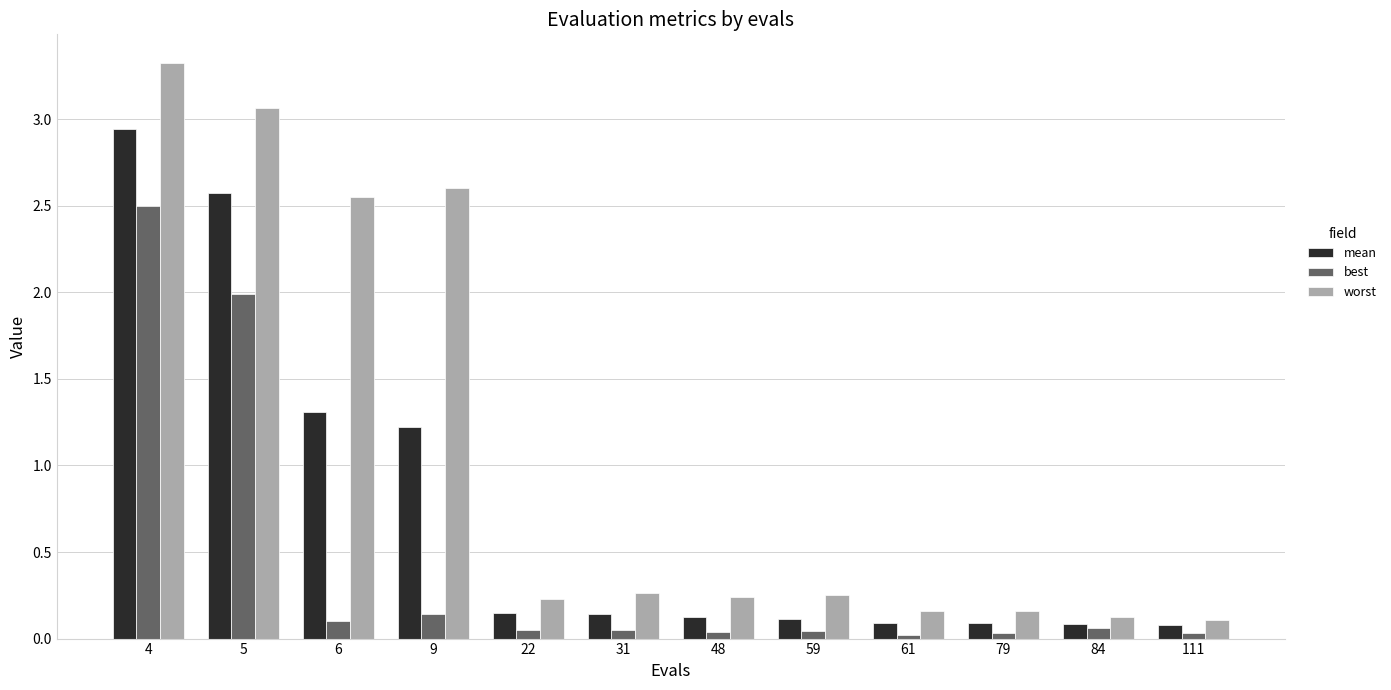

Rank the series at 79 from lowest to highest value.

best, mean, worst